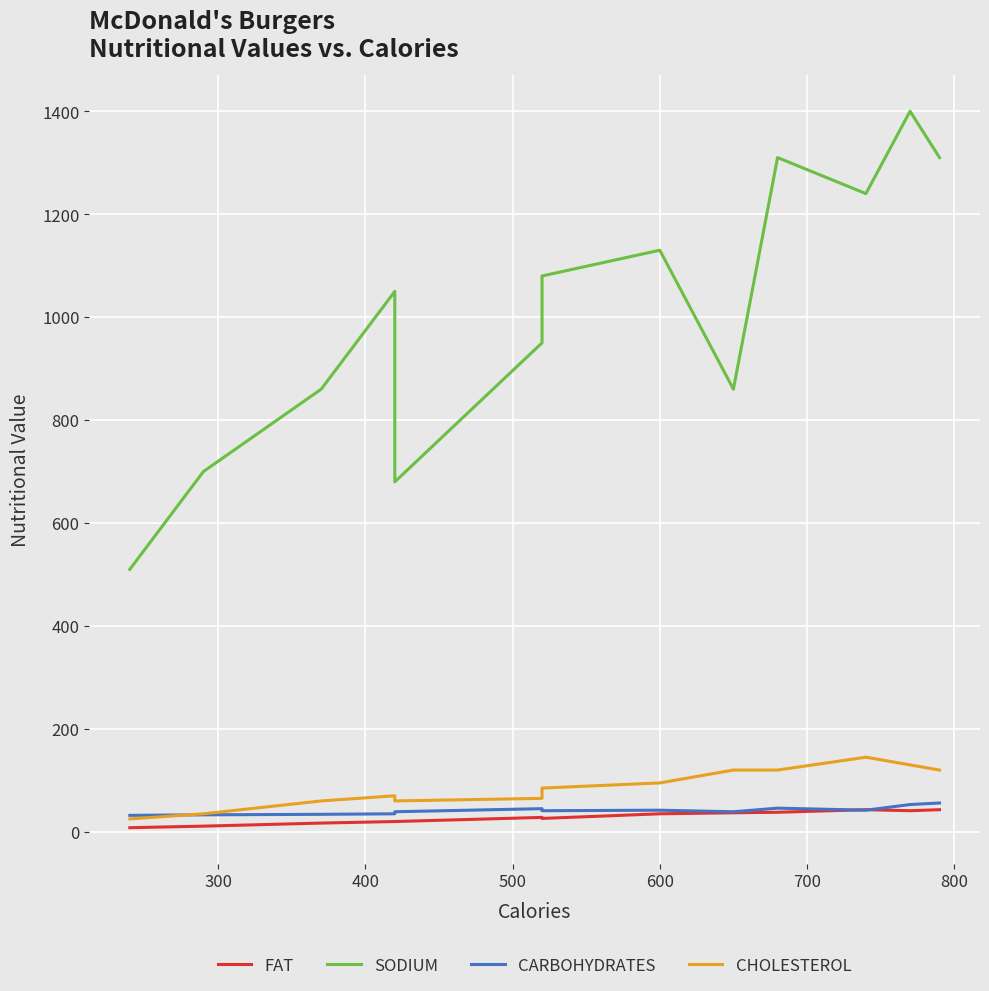

Which series has the largest total across all categories?

SODIUM